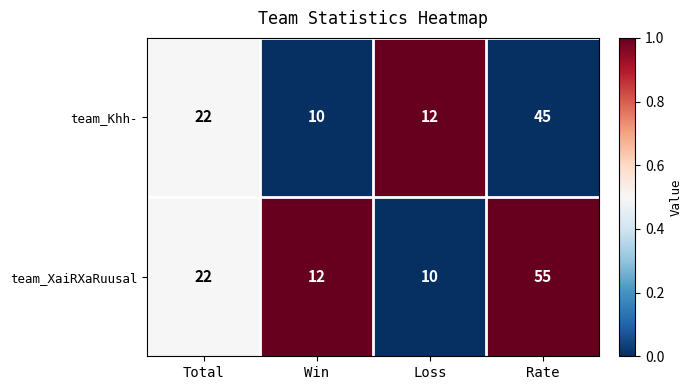

What is the approximate value of team_Khh- at Total, to the nearest 5?

20